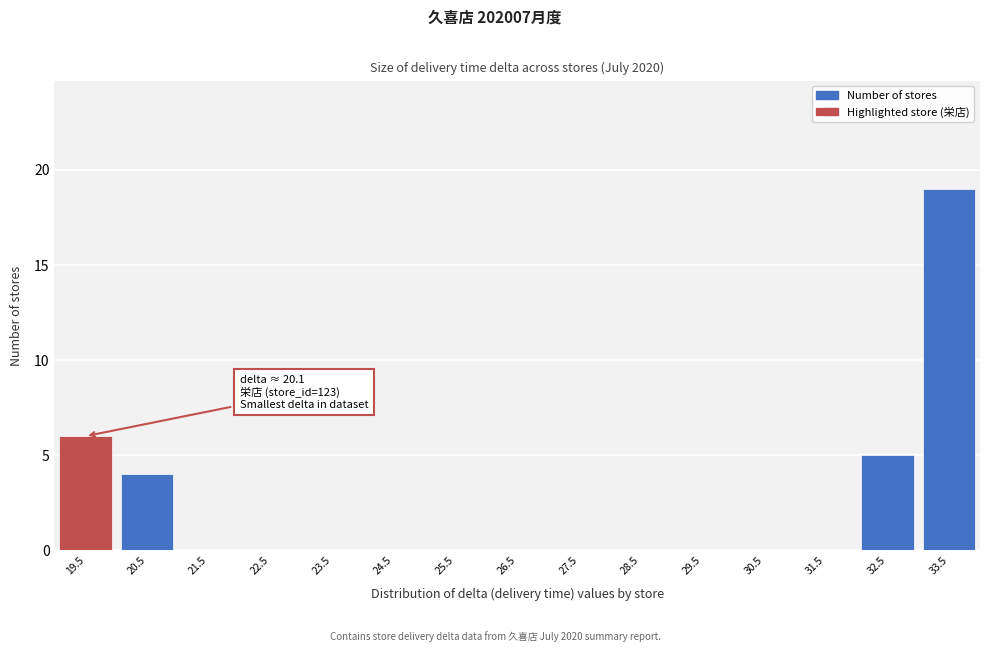

Reading right to left, list all the values displayed in this chart.

33.5=19	32.5=5	31.5=0	30.5=0	29.5=0	28.5=0	27.5=0	26.5=0	25.5=0	24.5=0	23.5=0	22.5=0	21.5=0	20.5=4	19.5=6